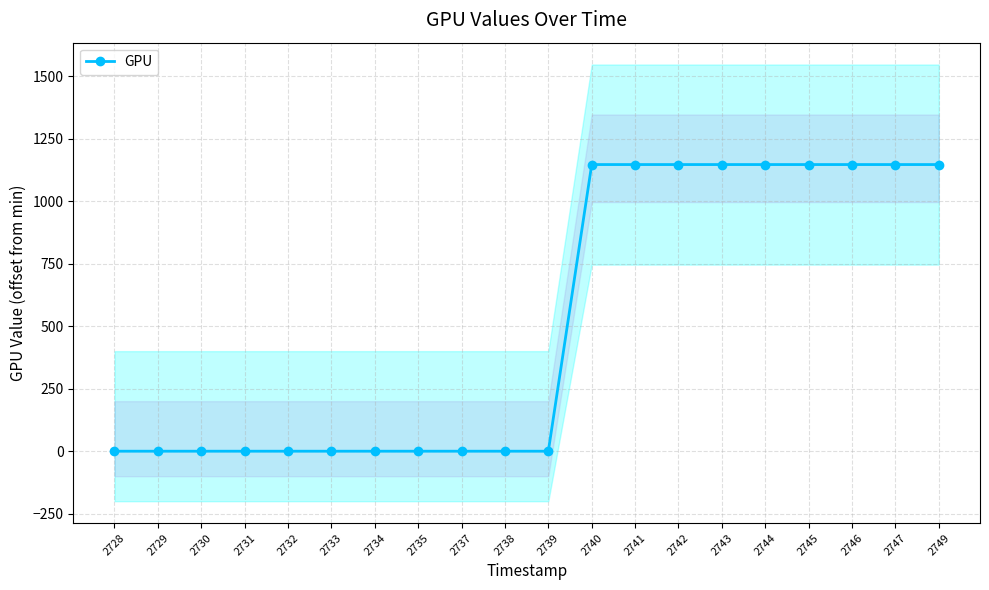

What is the maximum value shown in the chart?

1146